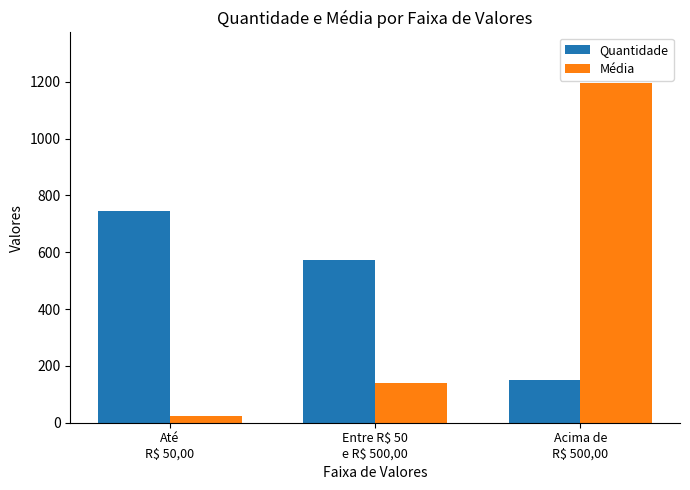

What is the difference between the Quantidade values at Entre R$ 50
e R$ 500,00 and Até
R$ 50,00?

174.0